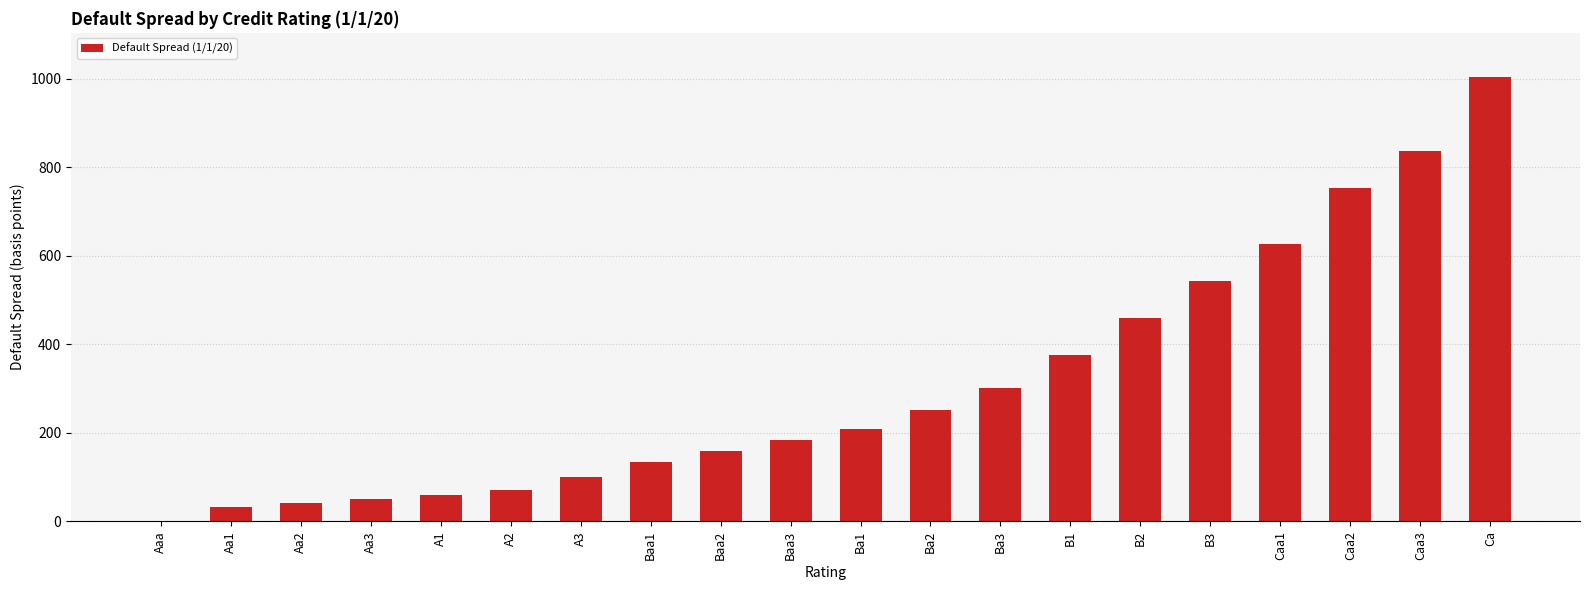

True or false: the data shows 0.0 at Aaa.

True